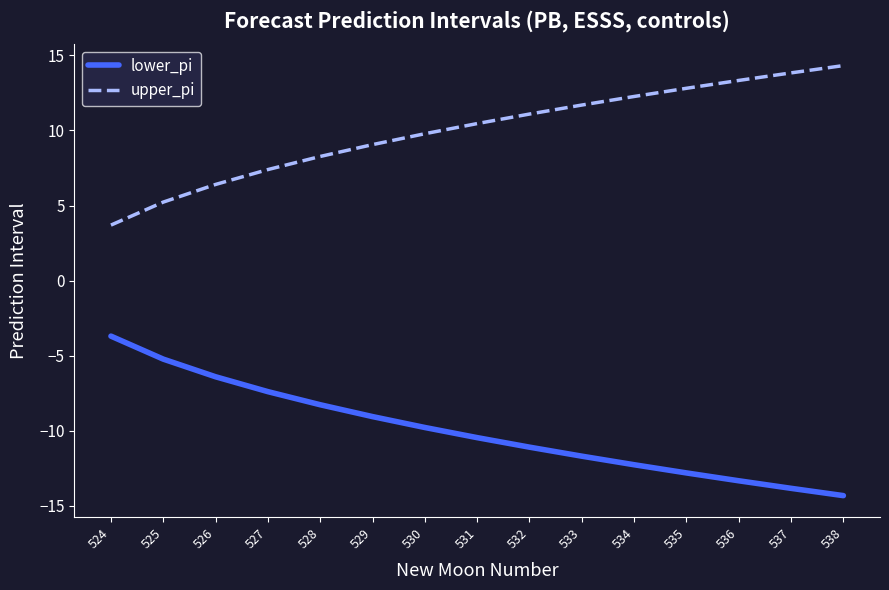

True or false: upper_pi and lower_pi intersect in this chart.

False